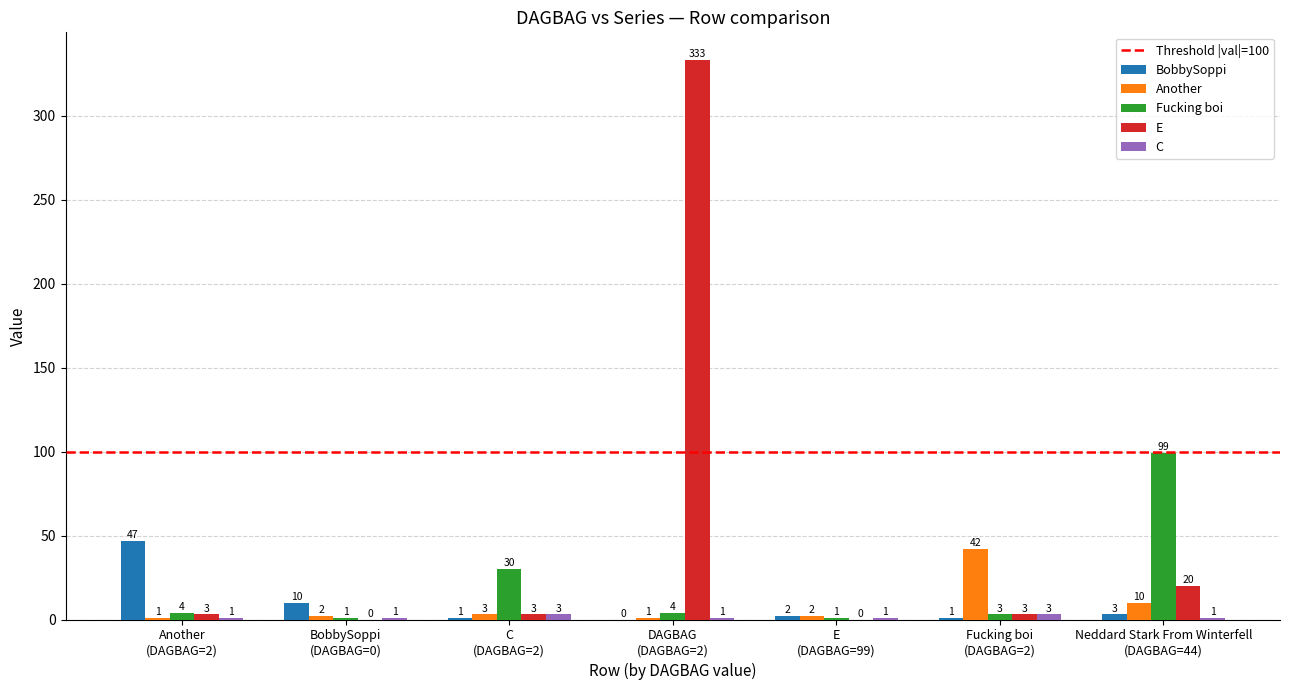

How many categories are shown in the chart?

7